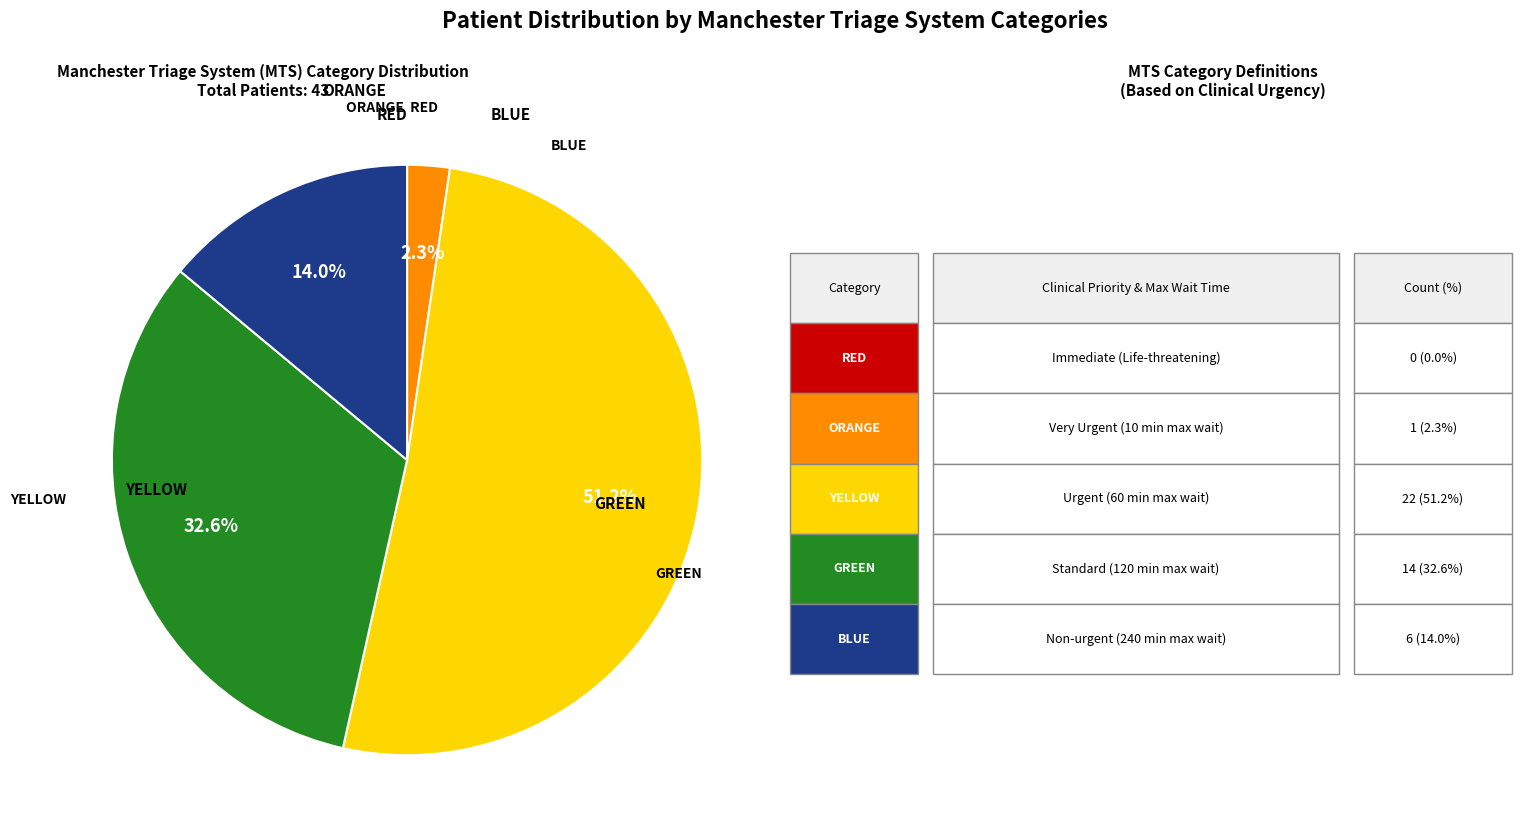

Is there a majority slice in this chart?

Yes